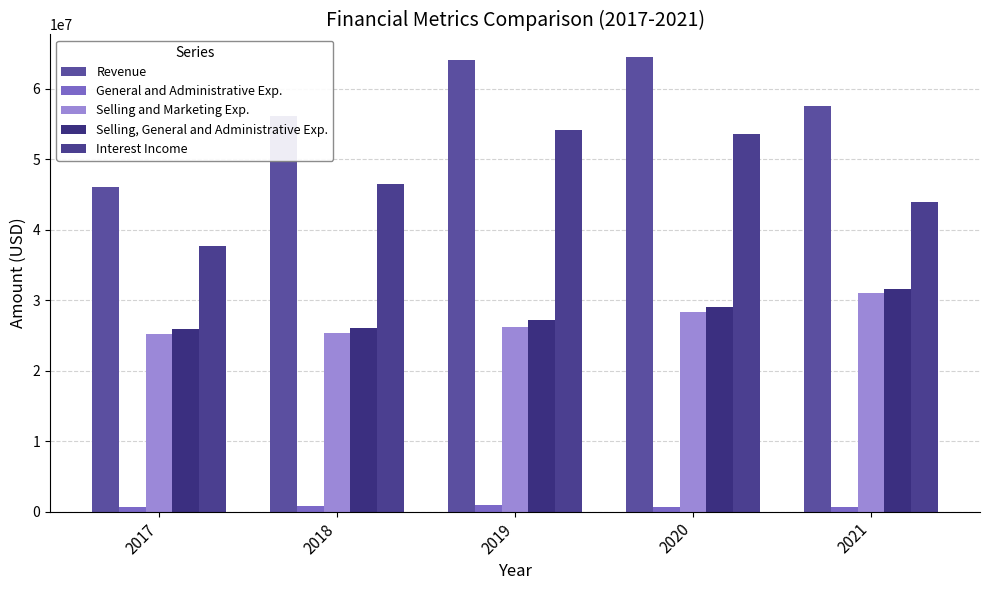

At how many categories does at least one series exceed 20358646?

5